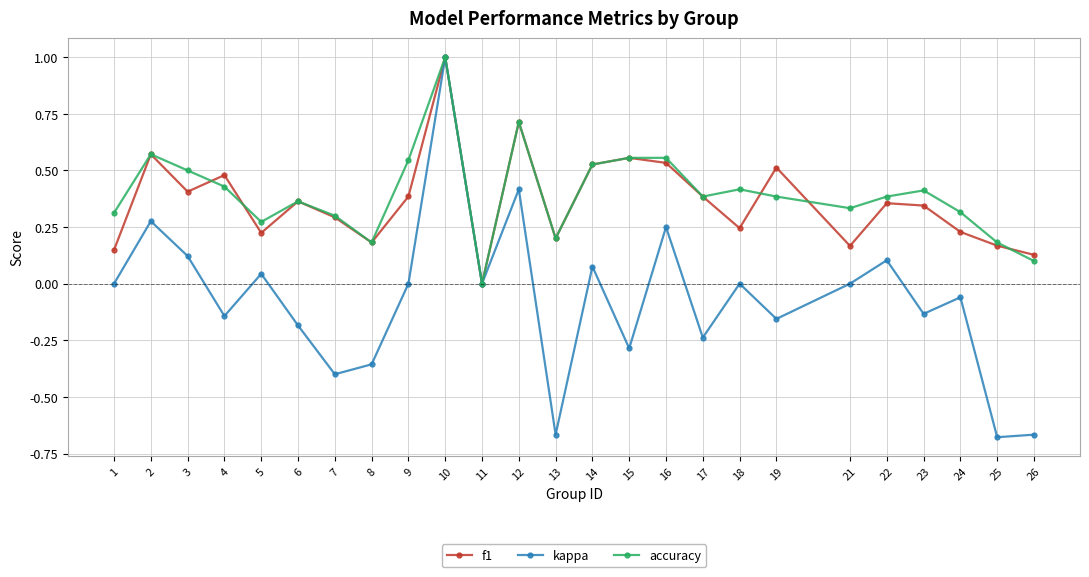

Which label corresponds to the largest value in the chart?

10